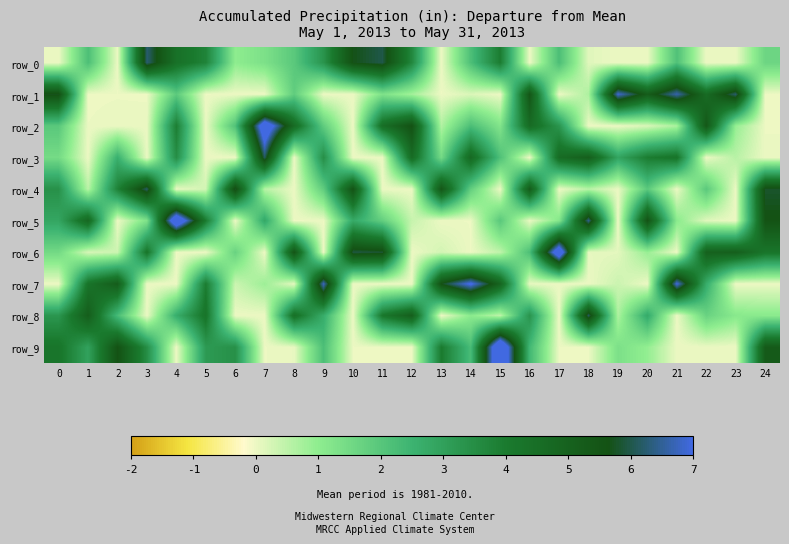

The row_7 series shows 0.0 at 17. True or false?

True